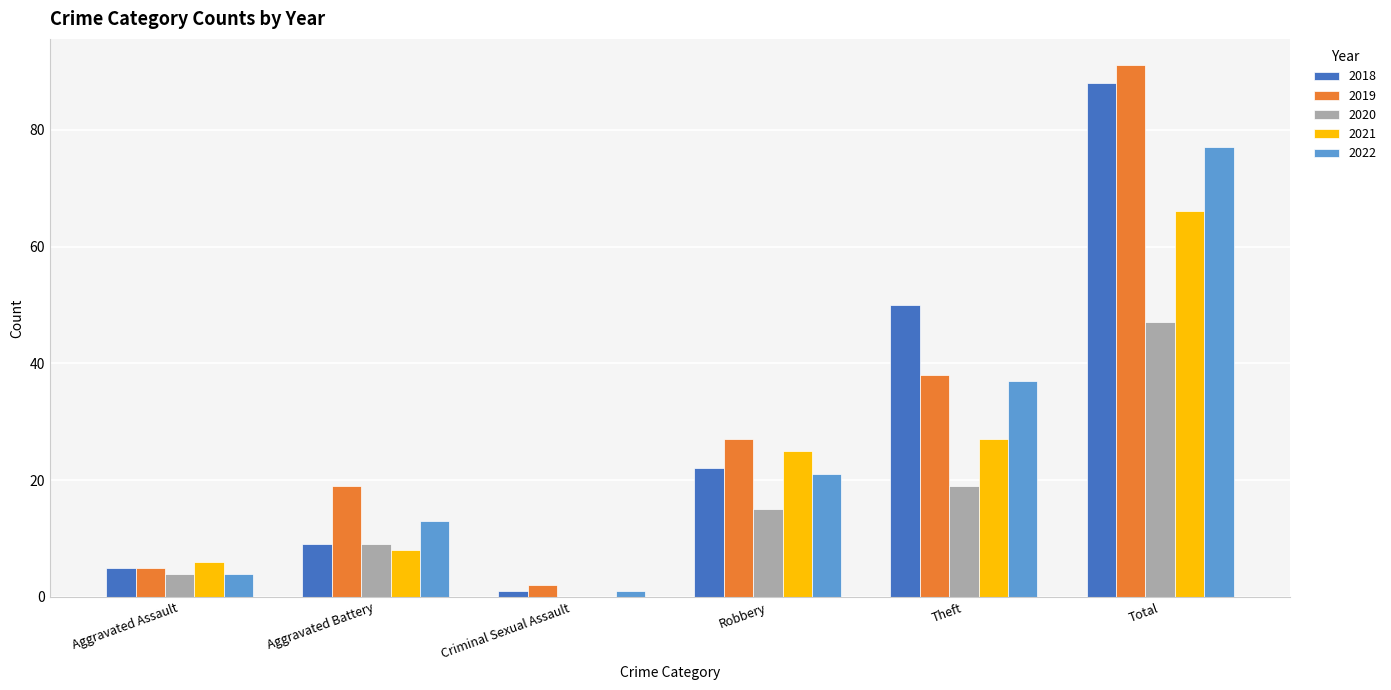

Between Aggravated Assault and Total, which series saw the biggest shift?

2019